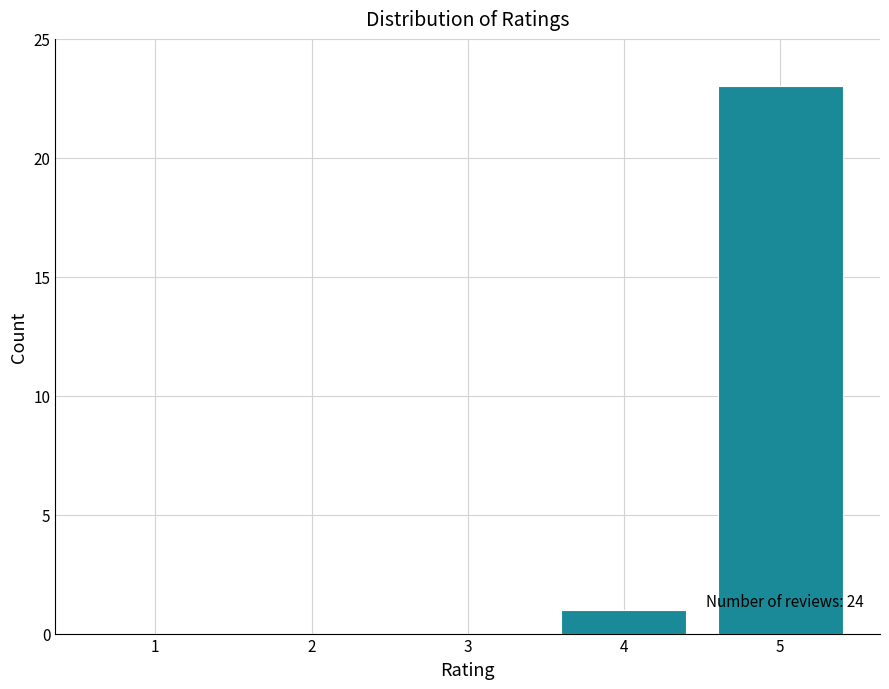

Reading left to right, extract all data points from this chart.

1=0	2=0	3=0	4=1	5=23